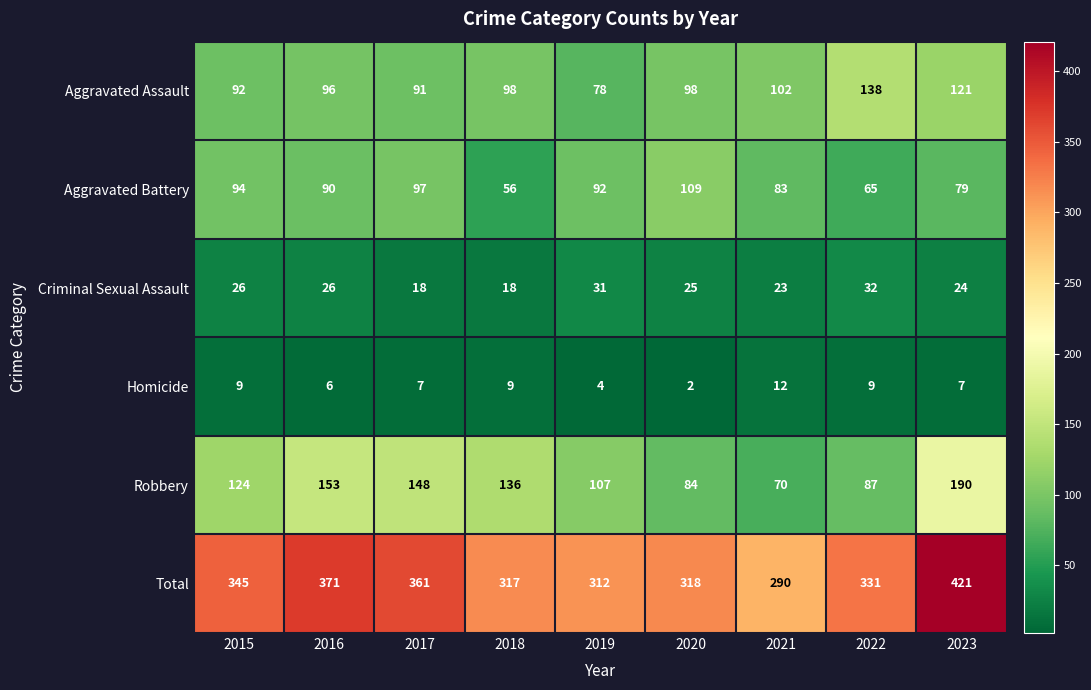

What is the difference between the highest and lowest values at 2015?

336